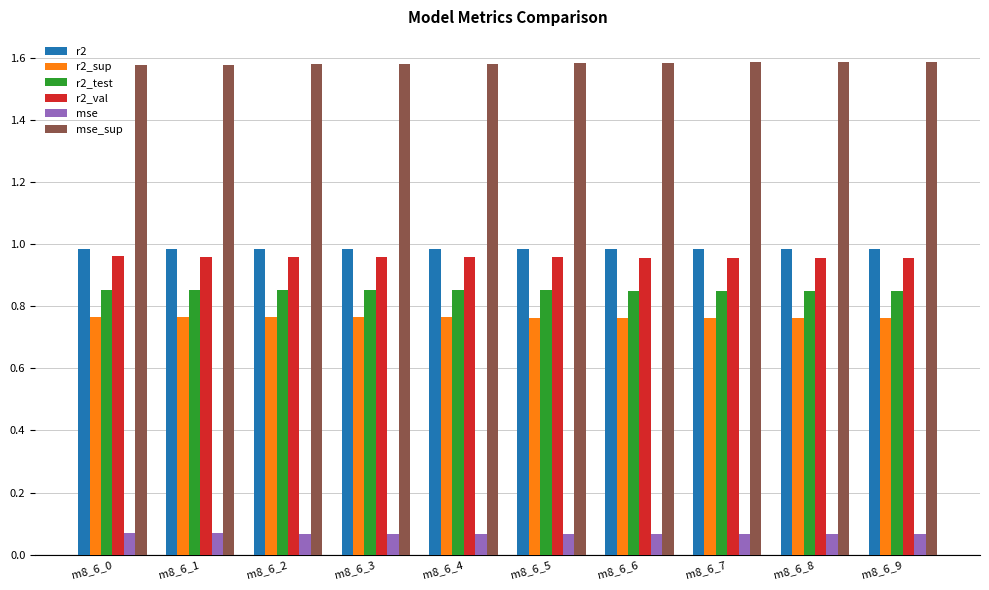

What is the difference between the highest and lowest values at m8_6_8?

1.5